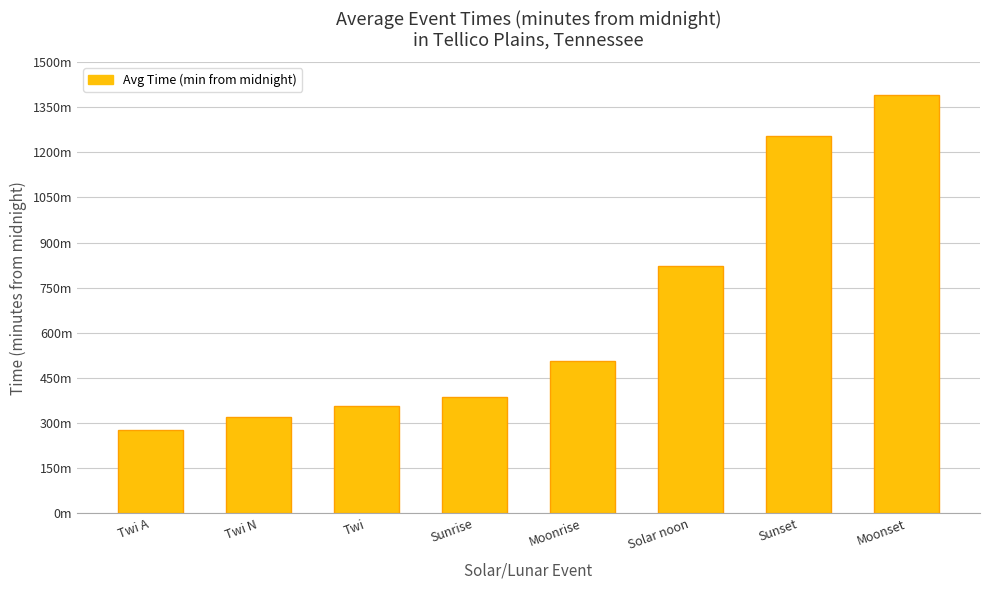

What is the change in value from Twi to Solar noon?

+465